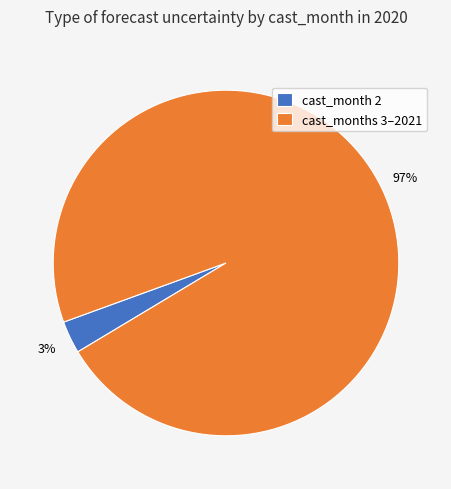

Is the sum of cast_months 3–2021 and cast_month 2 greater than half?

Yes